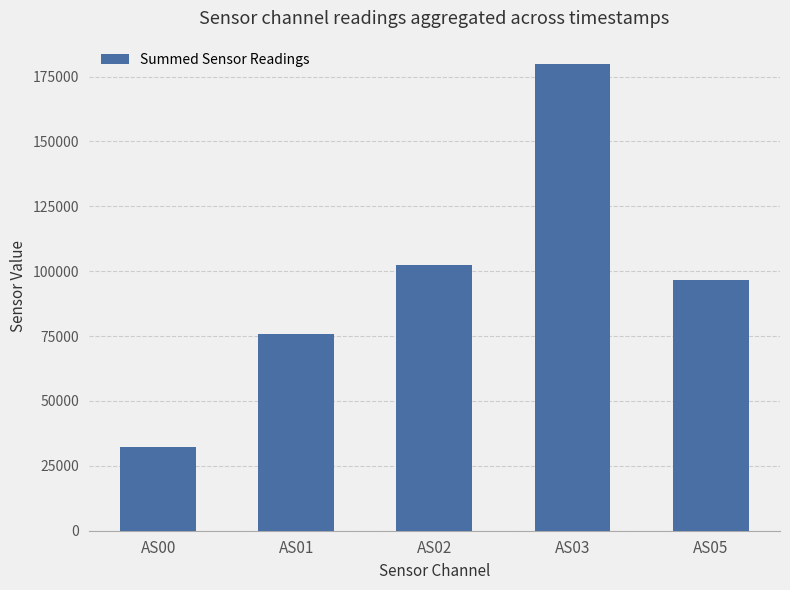

List the labels in order of value, smallest first.

AS00, AS01, AS05, AS02, AS03